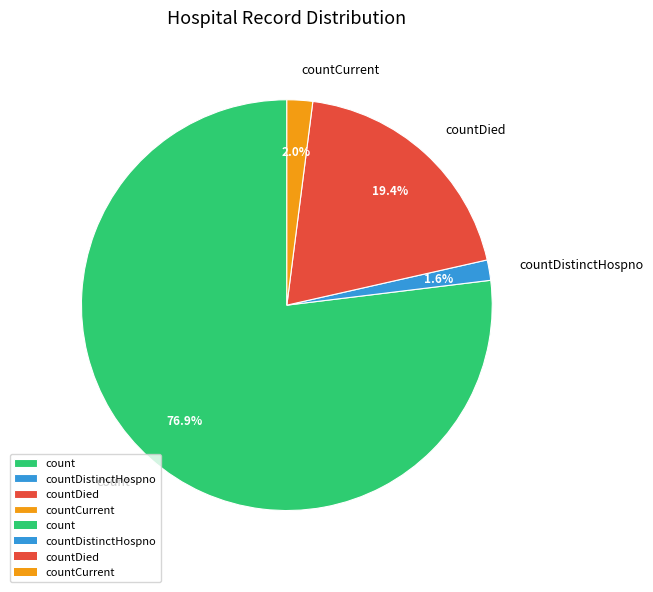

Does count account for over 50% of the chart?

Yes